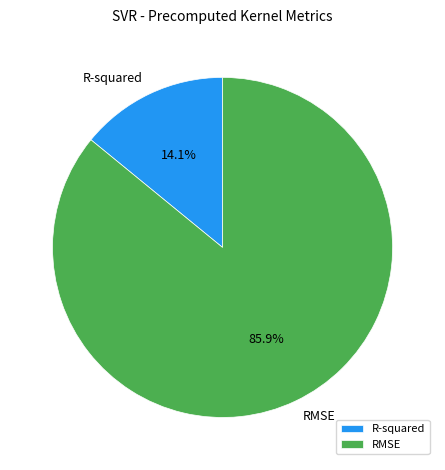

Which slice is the smallest?

R-squared